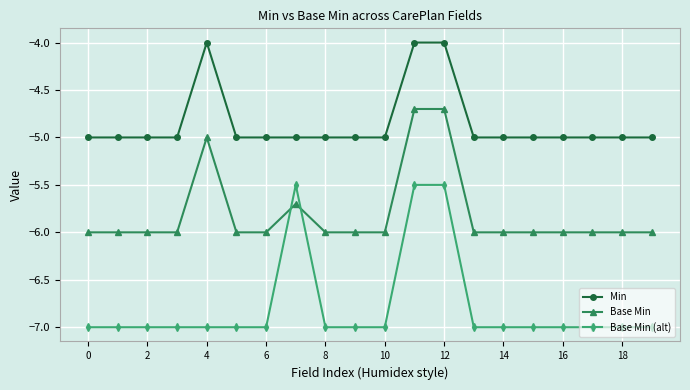

What are all the series names shown in the legend?

Min, Base Min, Base Min (alt)